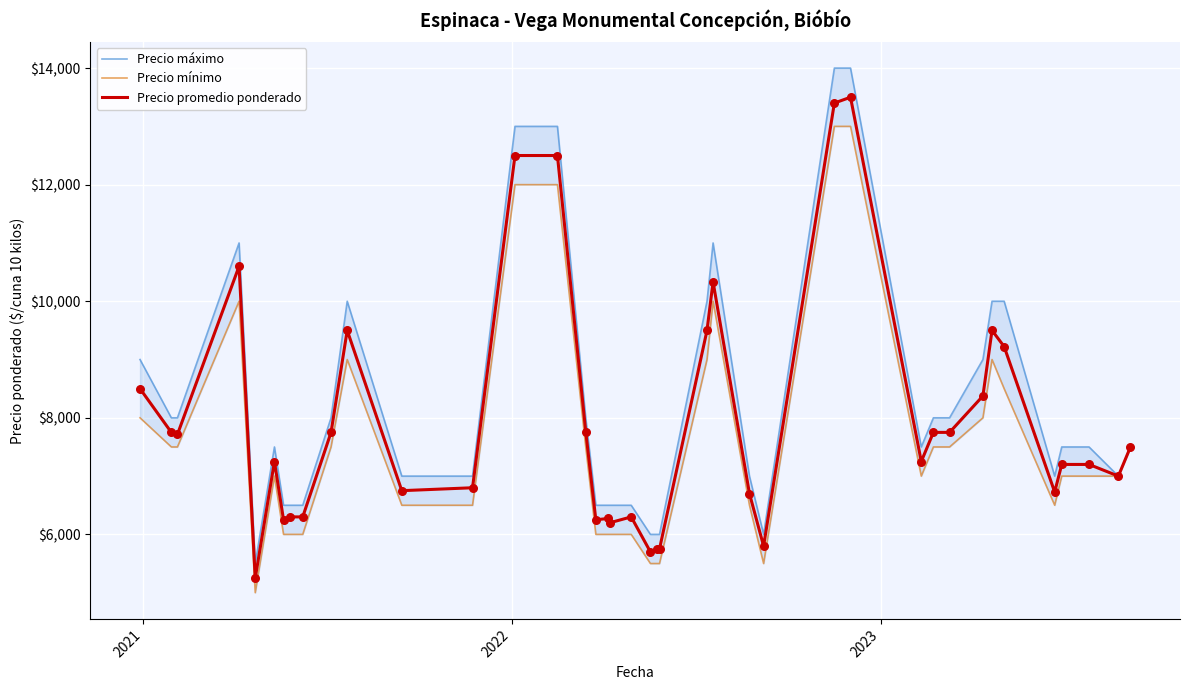

Which series reaches the maximum Y coordinate?

Precio máximo